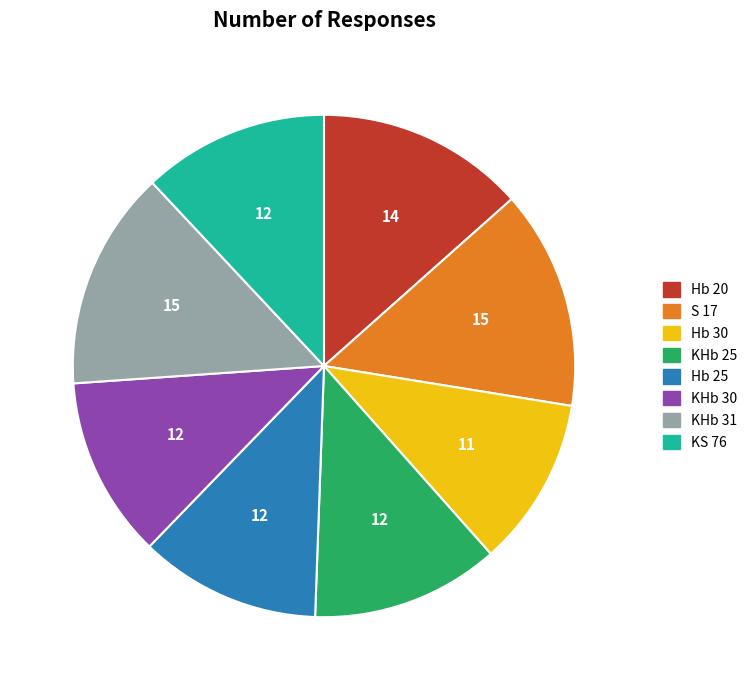

The KHb 25 slice represents 12% of the pie. True or false?

True